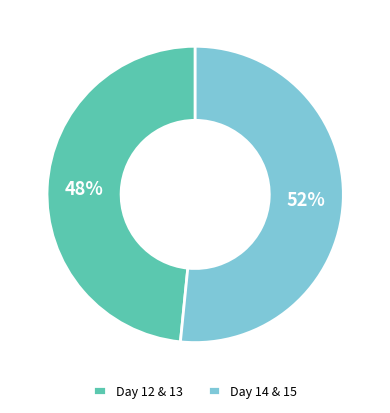

To the nearest percent, what portion does Day 12 & 13 represent?

48%